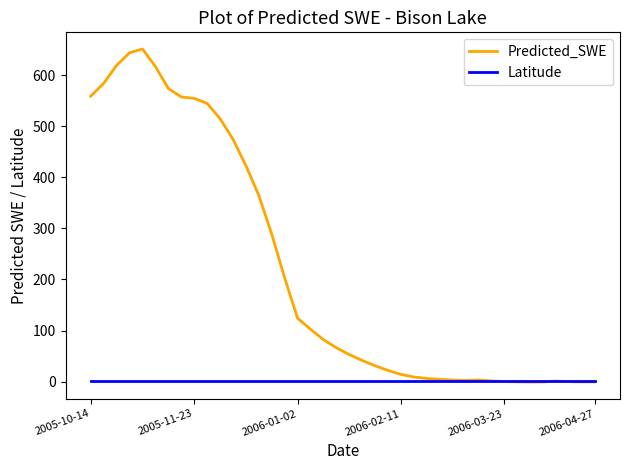

What is the sum of all Predicted_SWE values?

8736.4